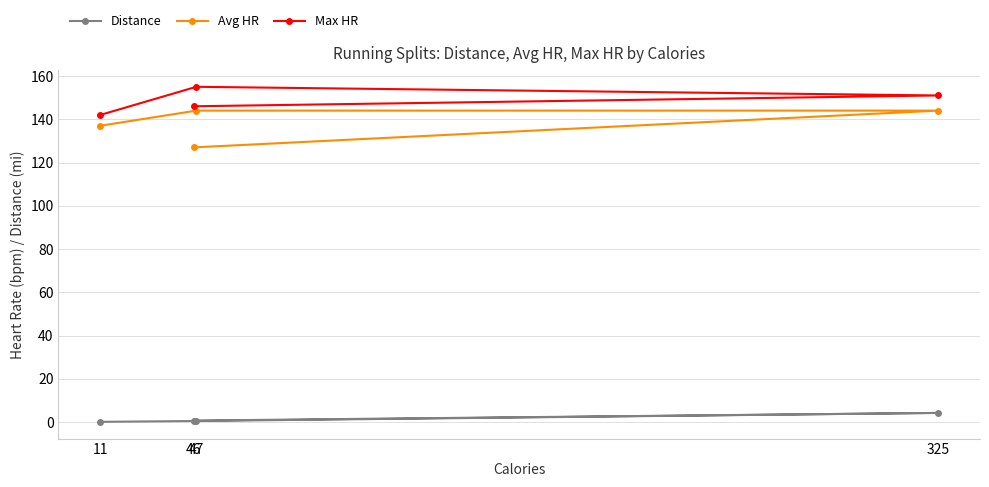

Is this an area chart (filled region under the line)?

No